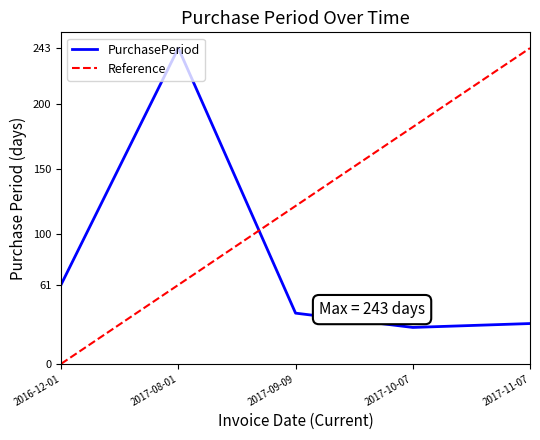

What position from the right is 2016-12-01?

5